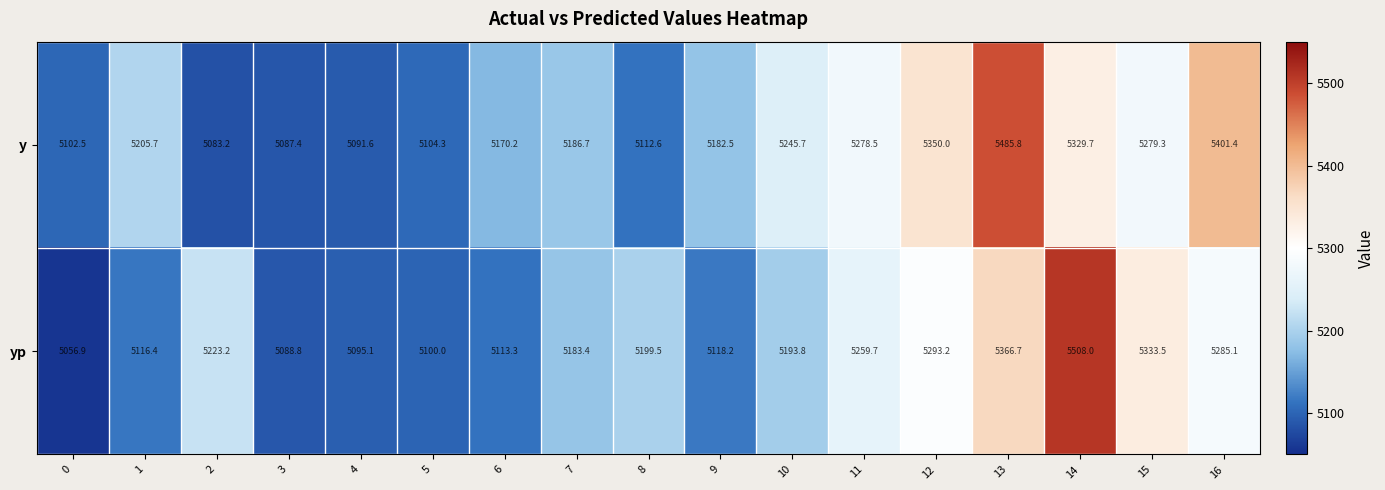

What is the spread (max minus min) of values at 2?

140.0